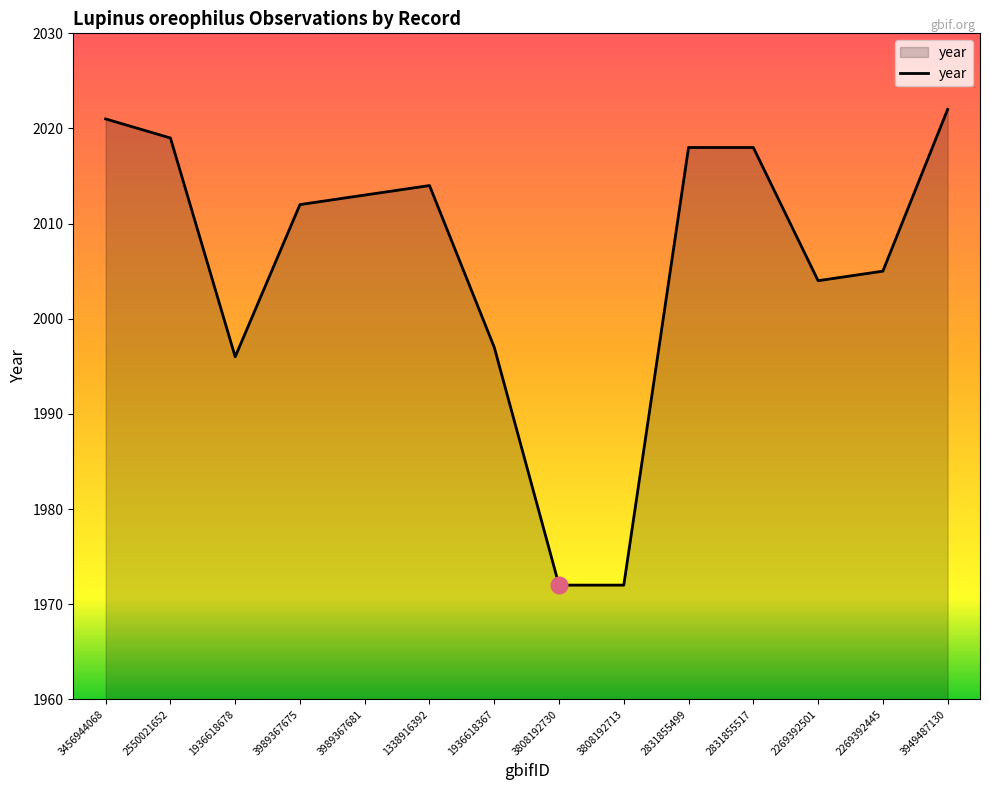

What position from the left is 2831855517?

11